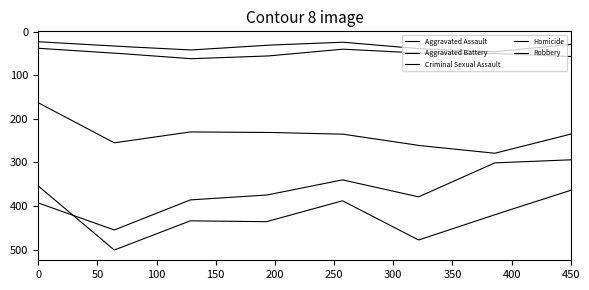

Does the chart display data point markers on the line(s)?

No